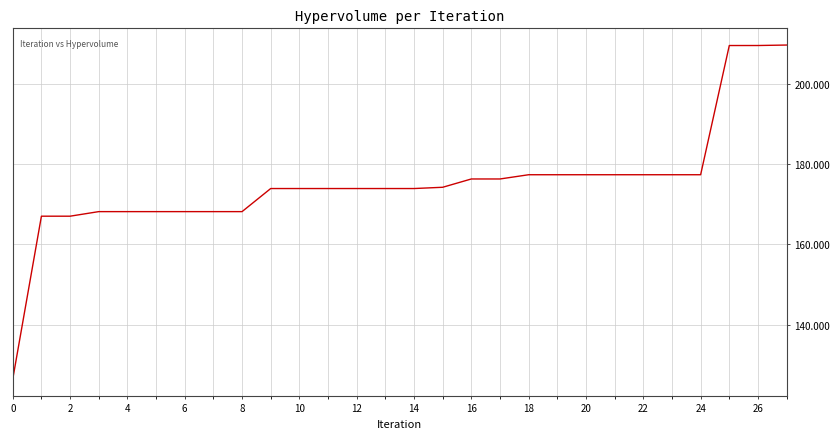

What is the difference between the maximum and minimum values?

83.3